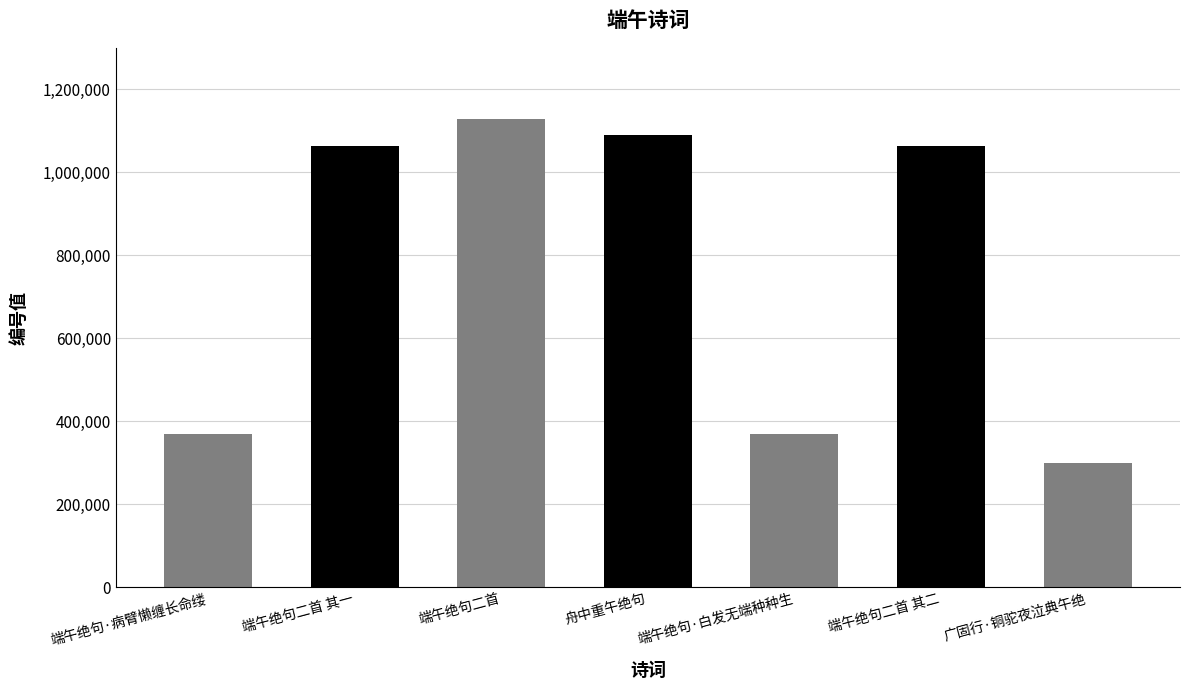

What is the value of the 5th bar from the left?

368319